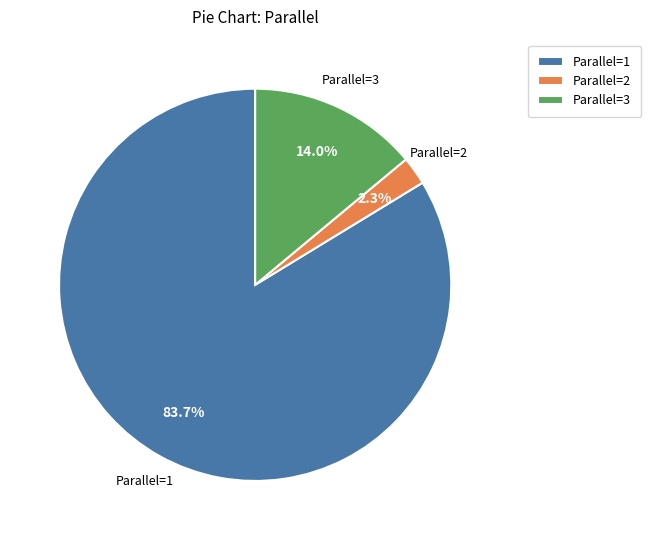

Do Parallel=2 and Parallel=3 together represent more than half of the pie?

No